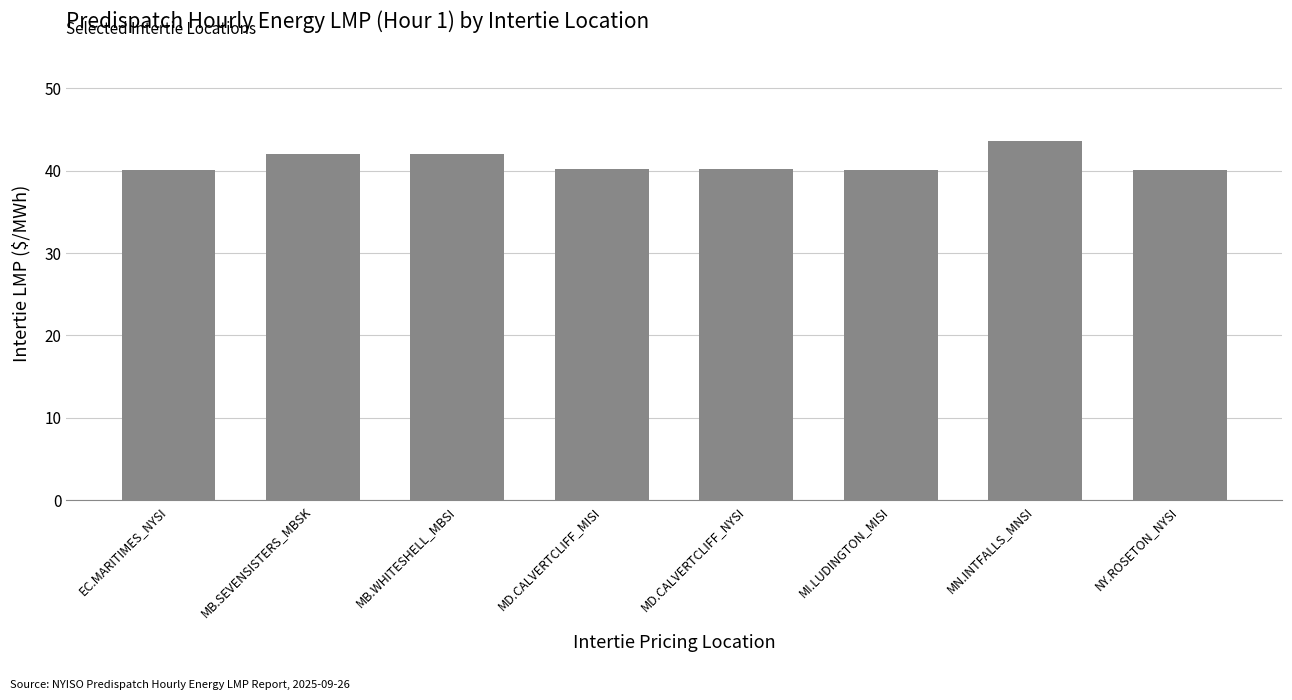

Is it true that the value at MB.WHITESHELL_MBSI is 42.1?

True